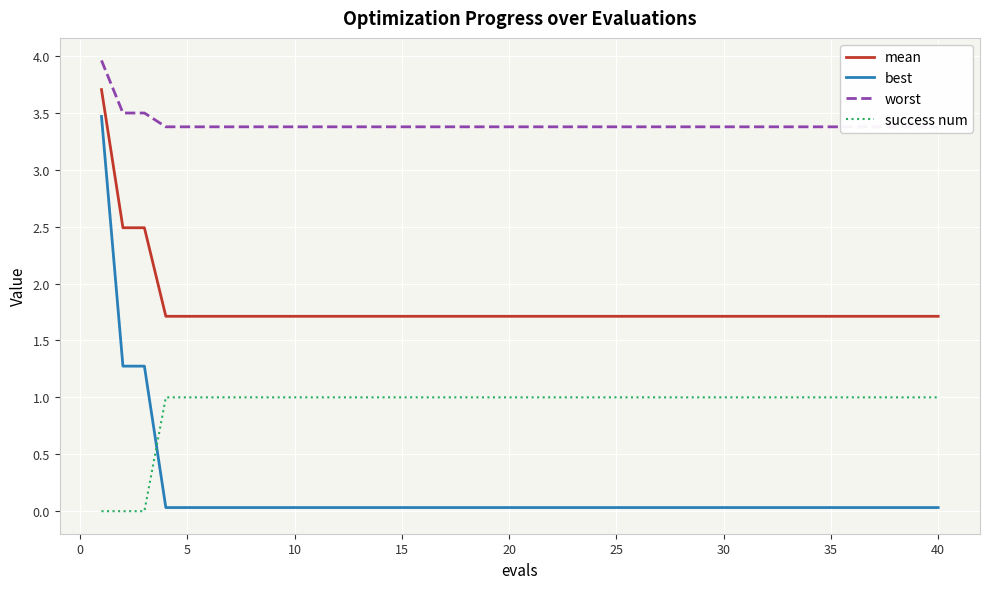

After their last crossing, which series has the higher values: best or success num?

success num